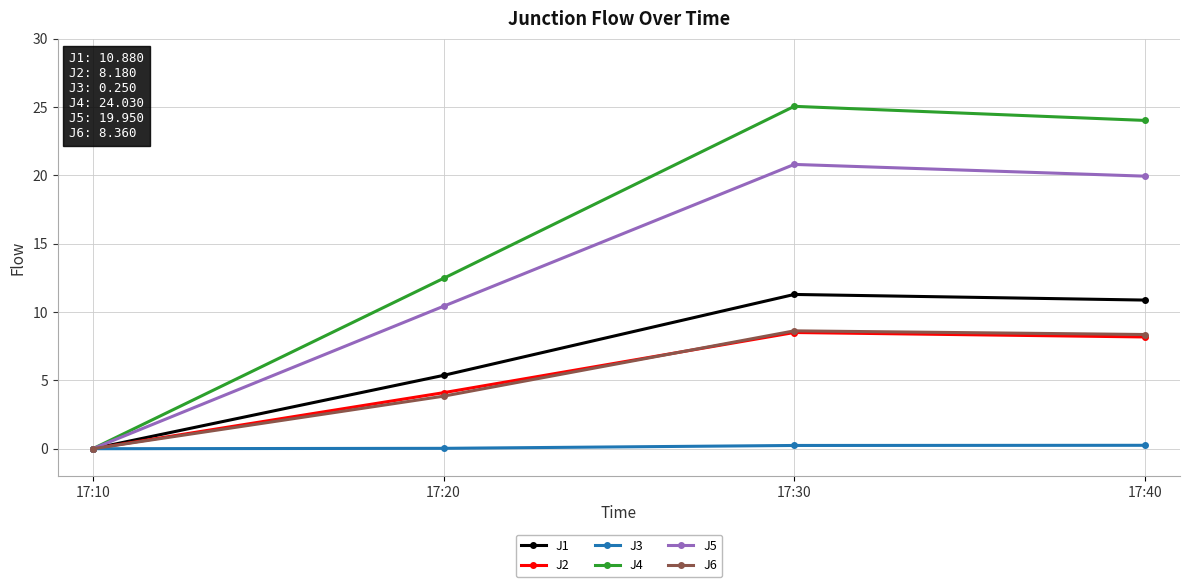

True or false: J6 has more than 1 interior local peaks.

False